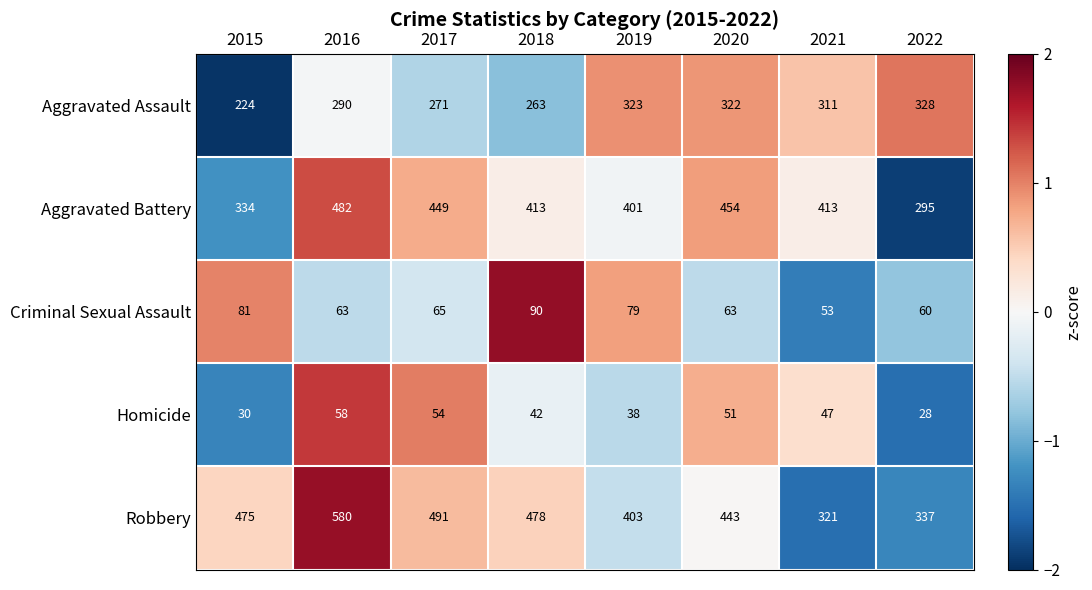

What is the approximate value of Criminal Sexual Assault at 2019, to the nearest 5?

80